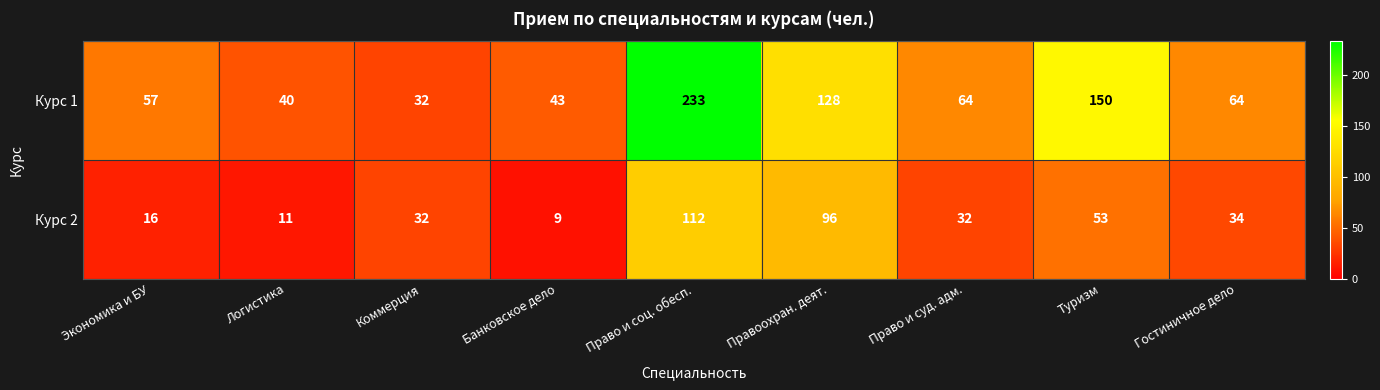

The value of Курс 1 at Туризм is 150. True or false?

True